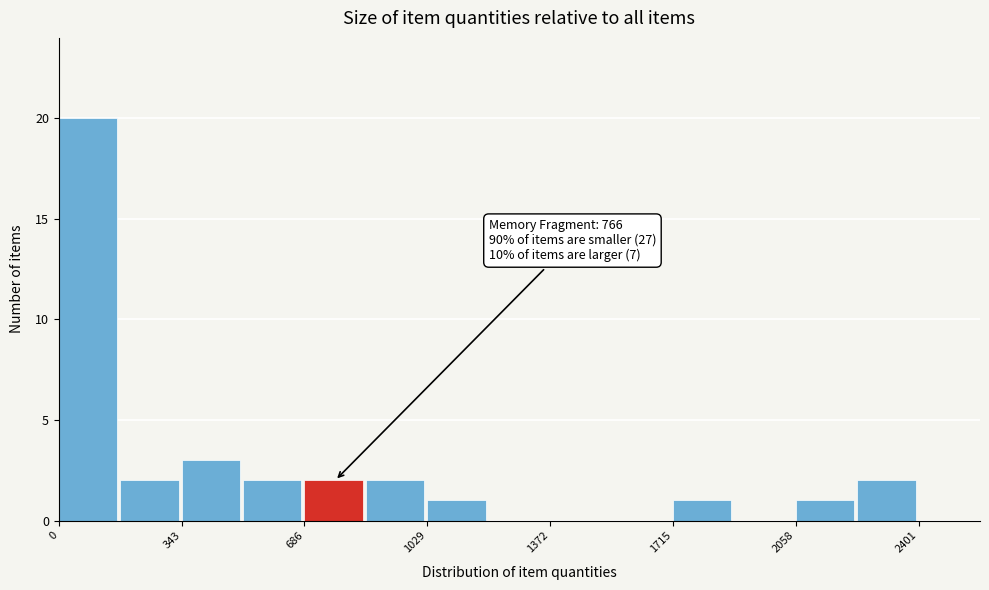

Read against the x-axis, roughly where is the centre of the tallest bar?

100